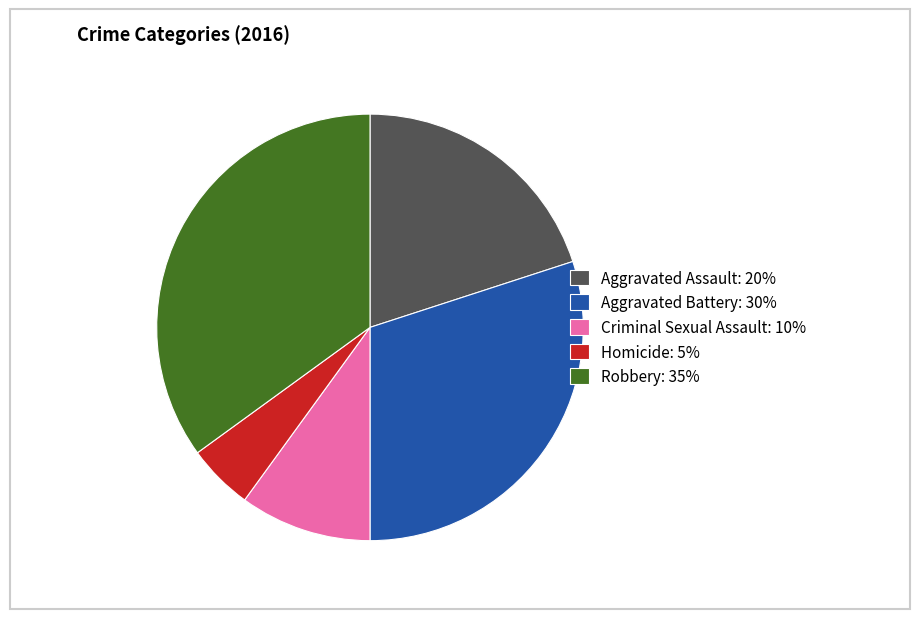

Does Robbery account for over 50% of the chart?

No